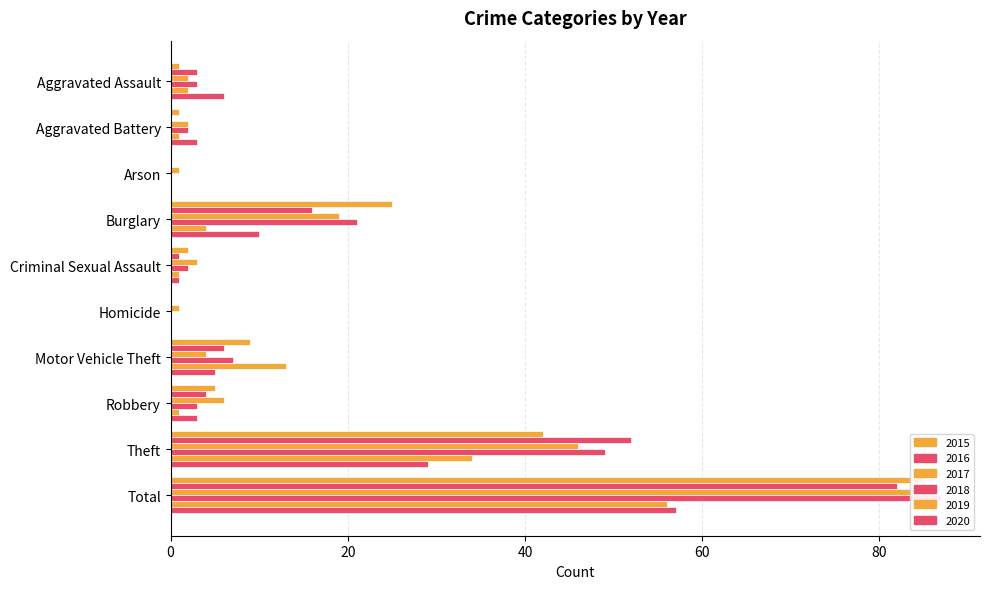

What is the sum of the 2020 values at Robbery and Criminal Sexual Assault?

4